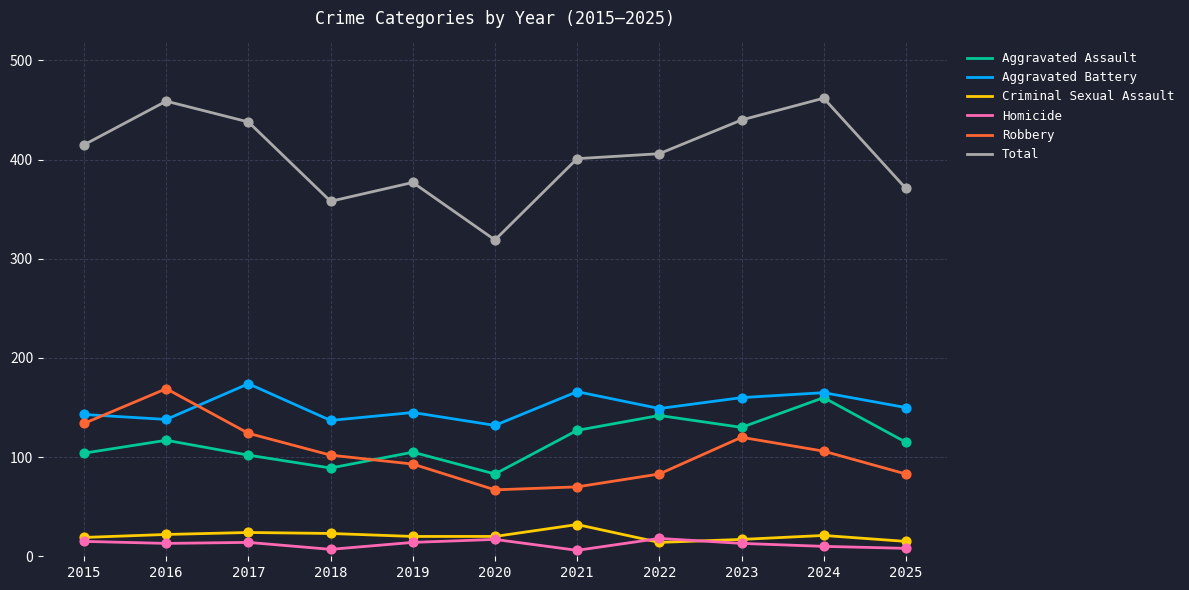

Which series has the largest total across all categories?

Total